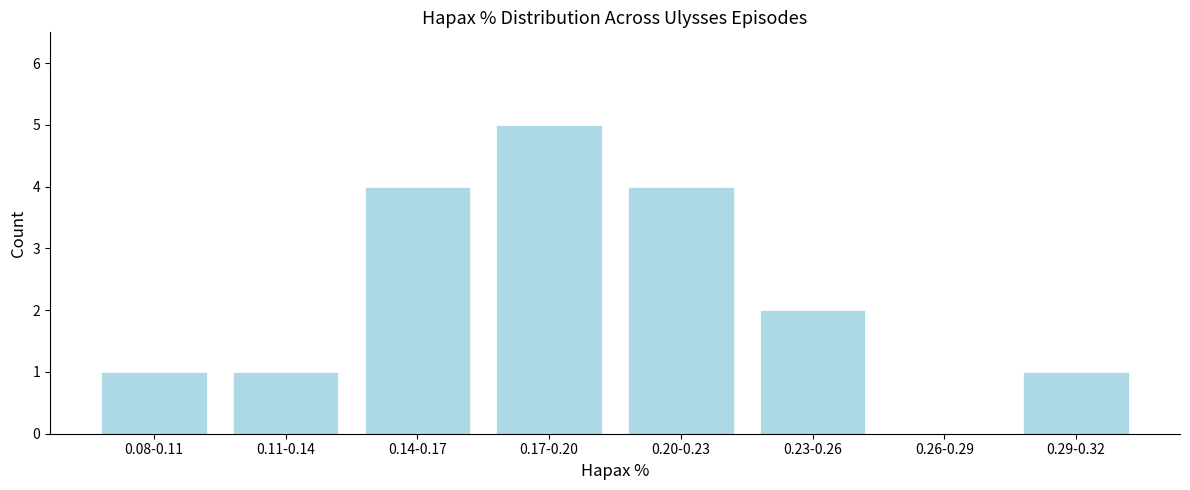

Reading right to left, list all the values displayed in this chart.

0.29-0.32=1	0.26-0.29=0	0.23-0.26=2	0.20-0.23=4	0.17-0.20=5	0.14-0.17=4	0.11-0.14=1	0.08-0.11=1